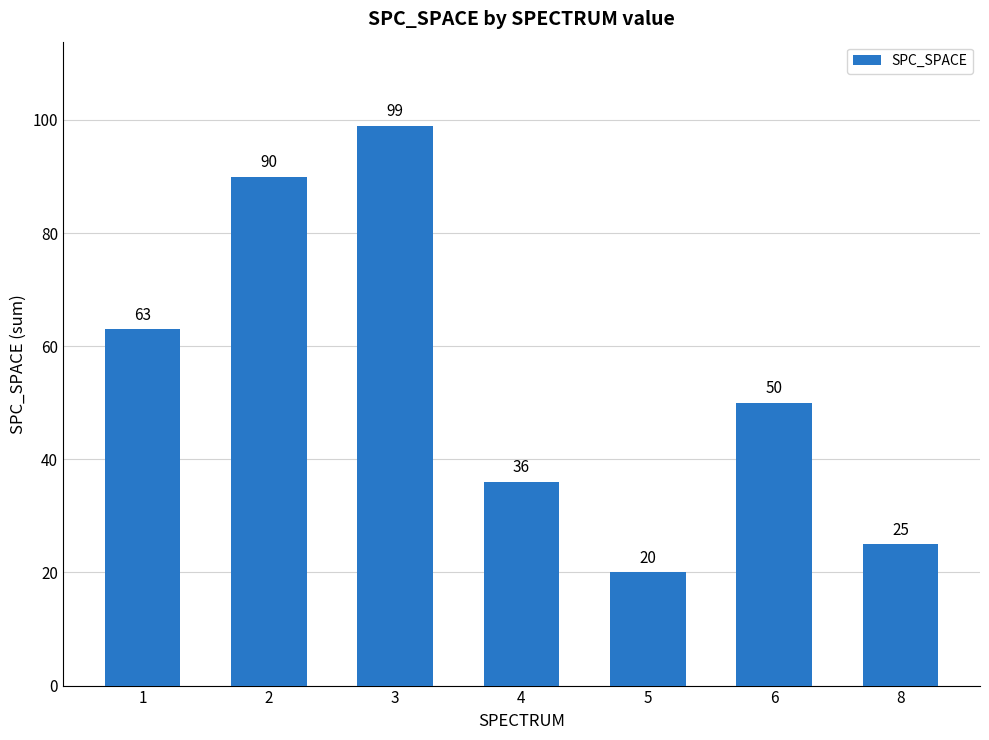

Count the number of data series in this chart.

1